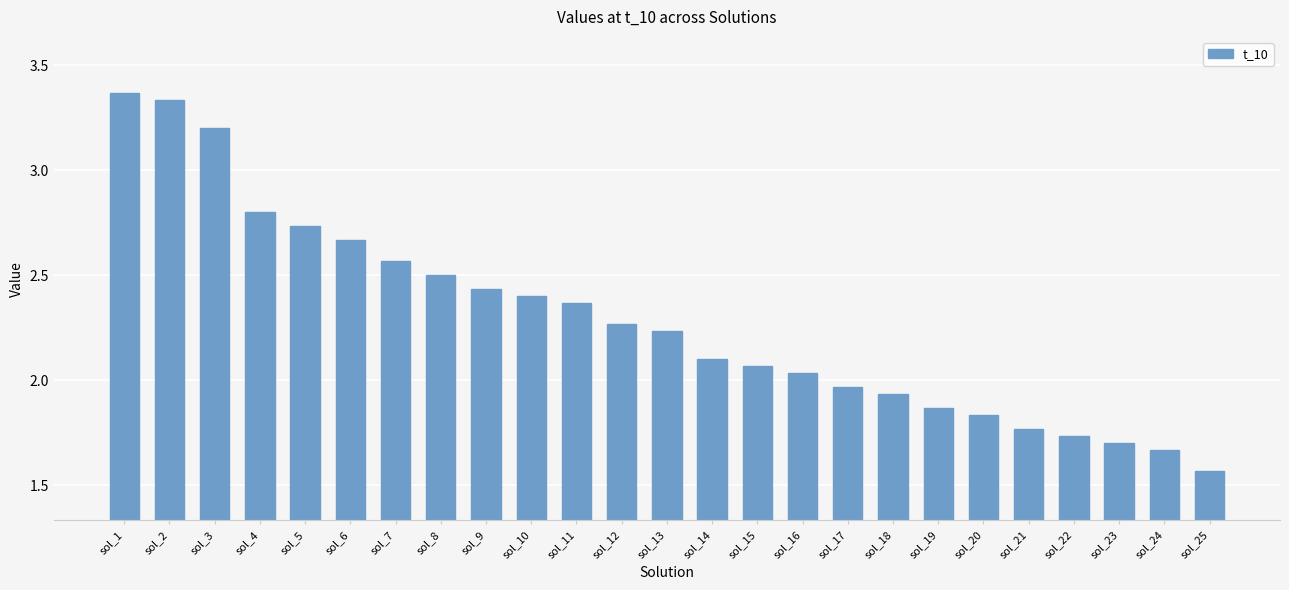

Approximately how many times larger is the value at sol_20 compared to sol_15?

0.9